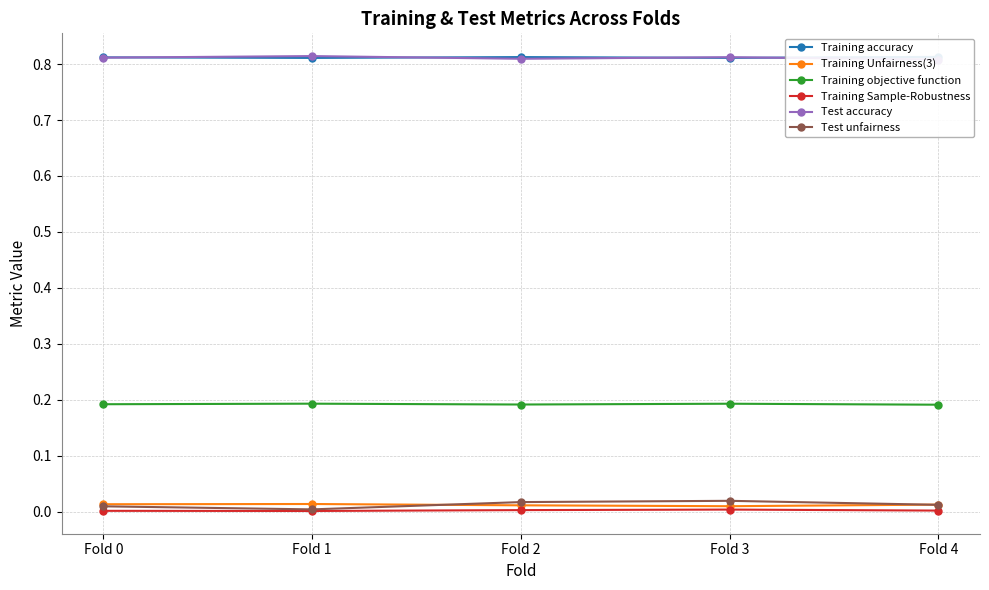

Is the value of Training Unfairness(3) at Fold 3 greater than the value of Test accuracy at Fold 2?

No